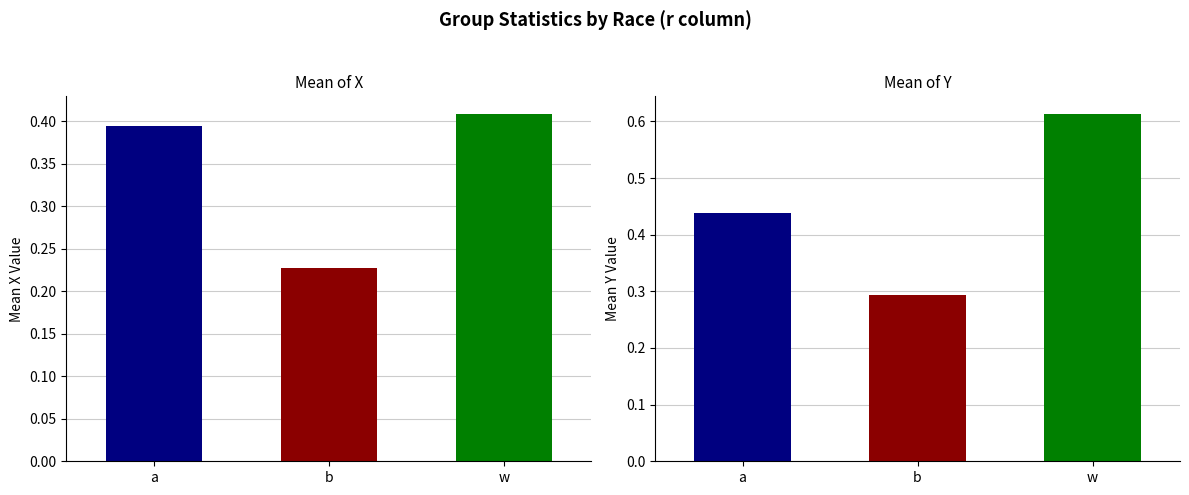

What is the minimum value shown in the chart?

0.2